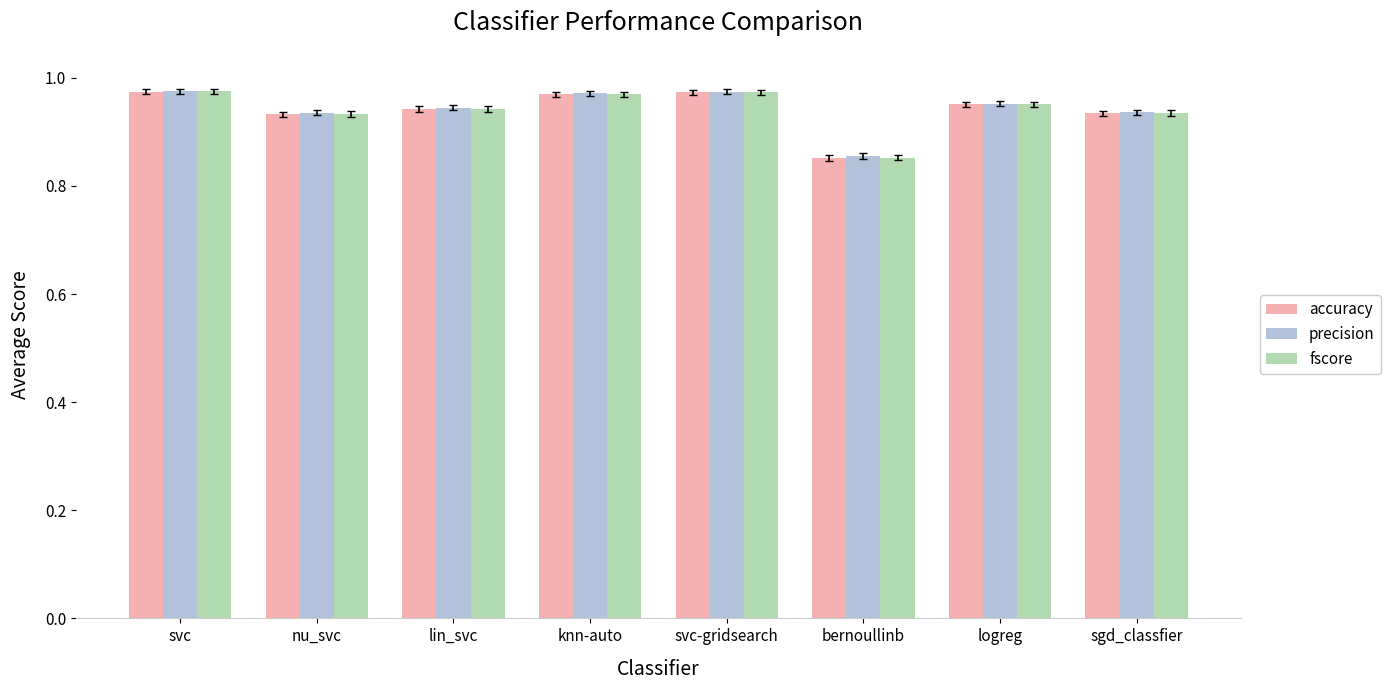

True or false: accuracy has a value of 1.4 at nu_svc.

False